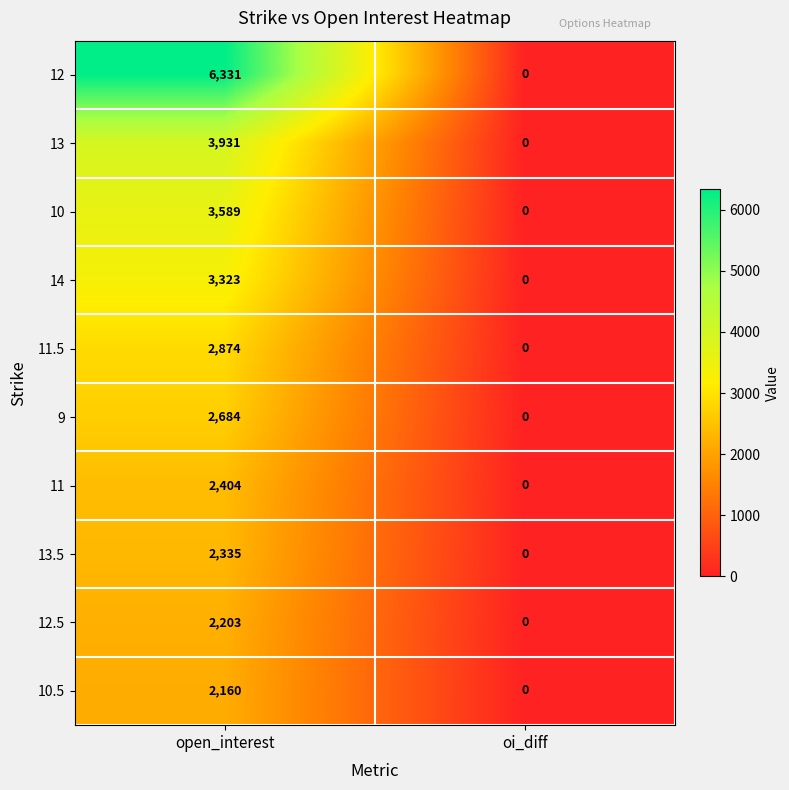

Which series has the widest spread of values?

12